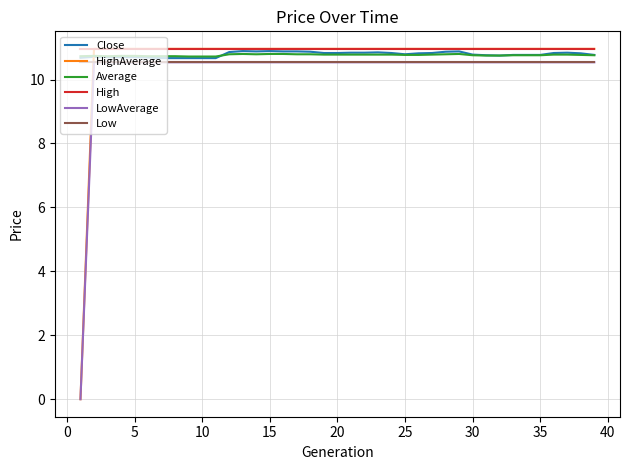

What is the minimum value for Average?

10.7